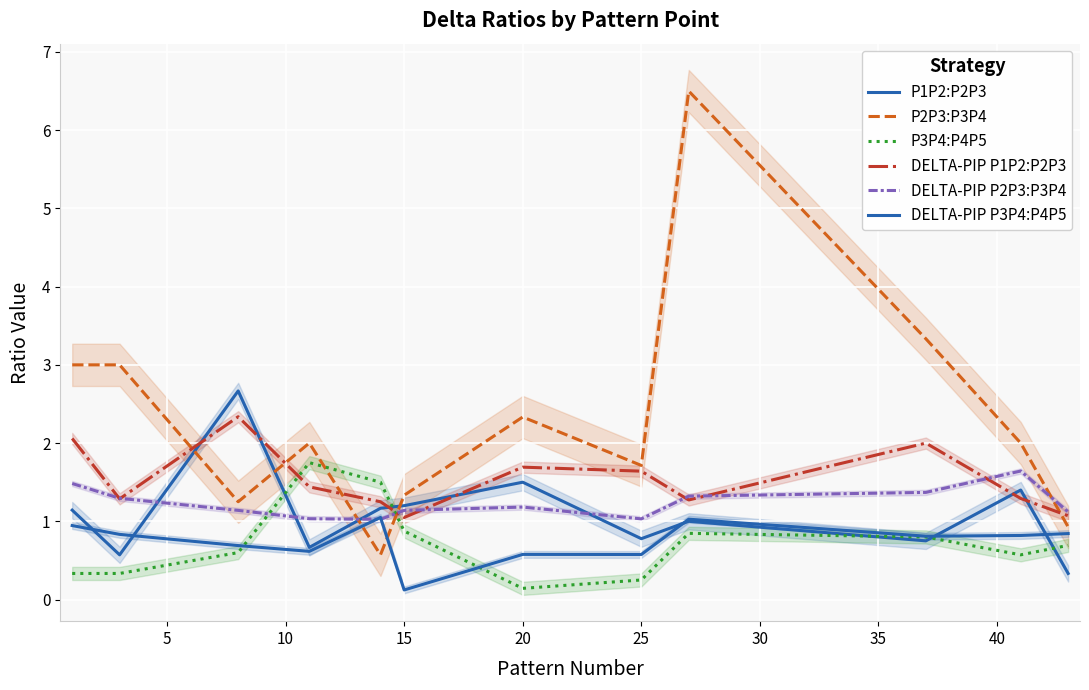

After their last crossing, which series has the higher values: P2P3:P3P4 or DELTA-PIP P3P4:P4P5?

P2P3:P3P4